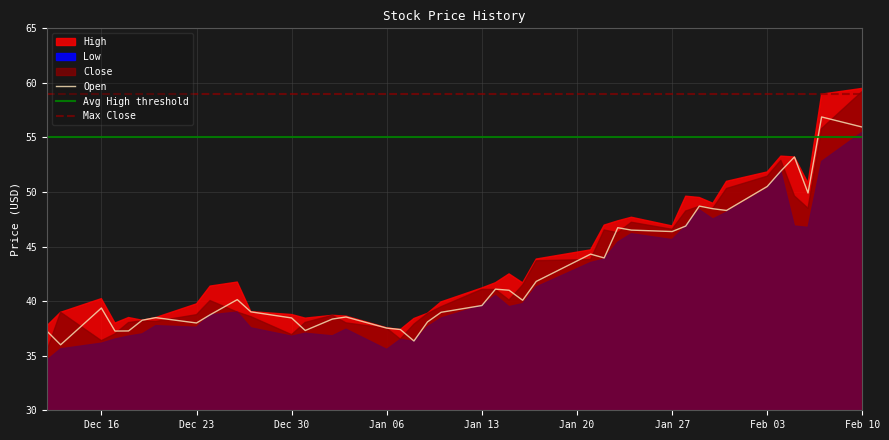

What is the total value across all series at 2019-12-12?

145.1